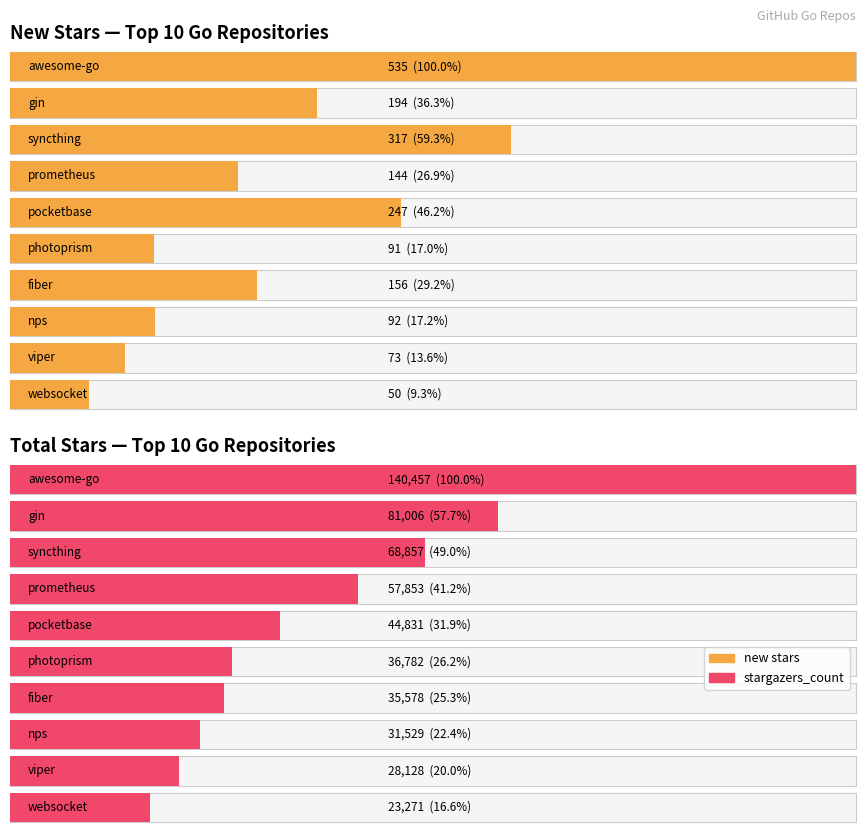

At nps, list the series in order from smallest to largest.

new stars, stargazers_count